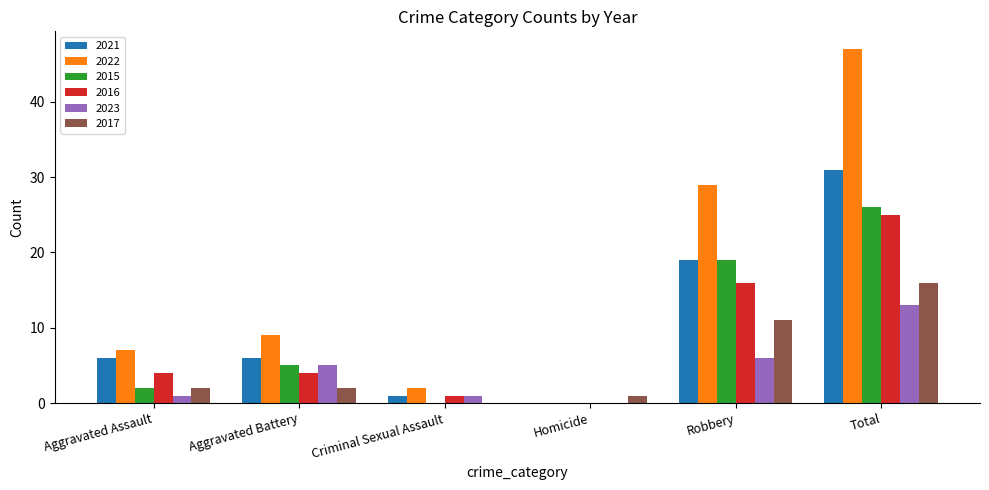

Are the bars grouped side by side (vs. stacked)?

Yes